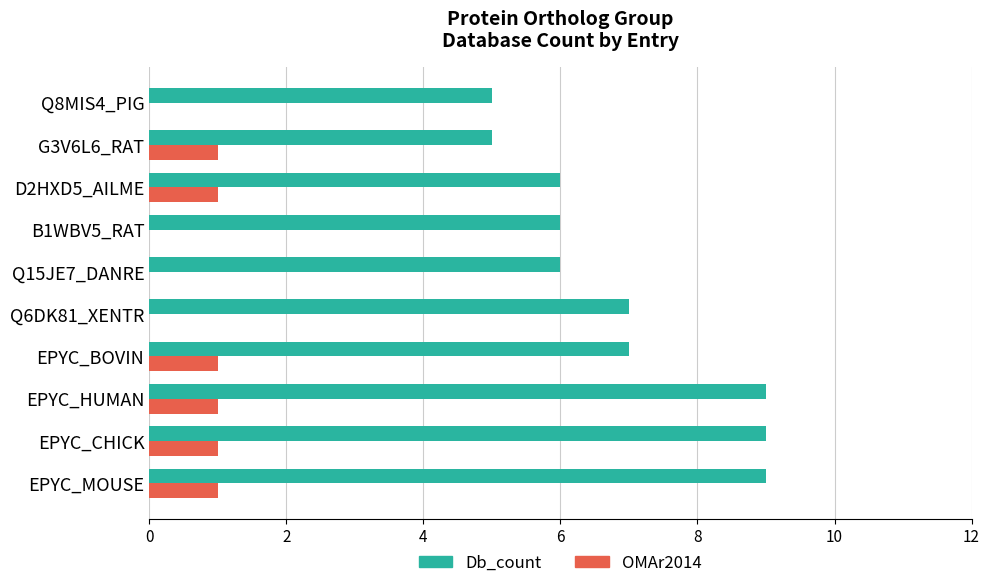

The Db_count series shows 4 at EPYC_MOUSE. True or false?

False